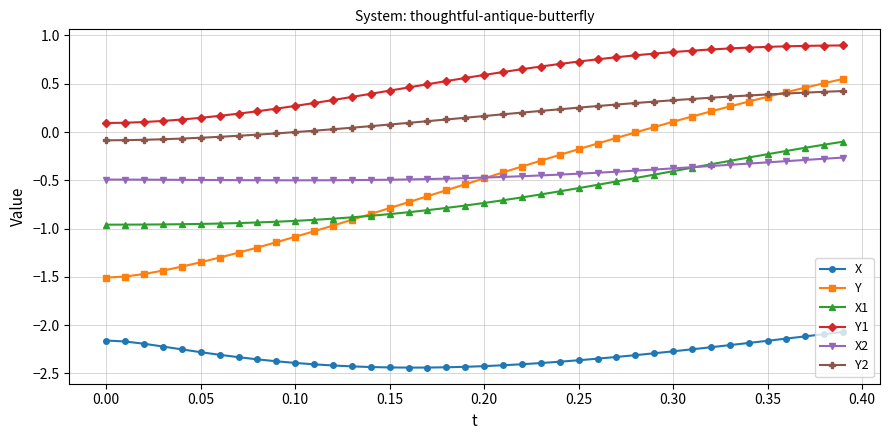

Which series has the largest range (max minus min)?

Y